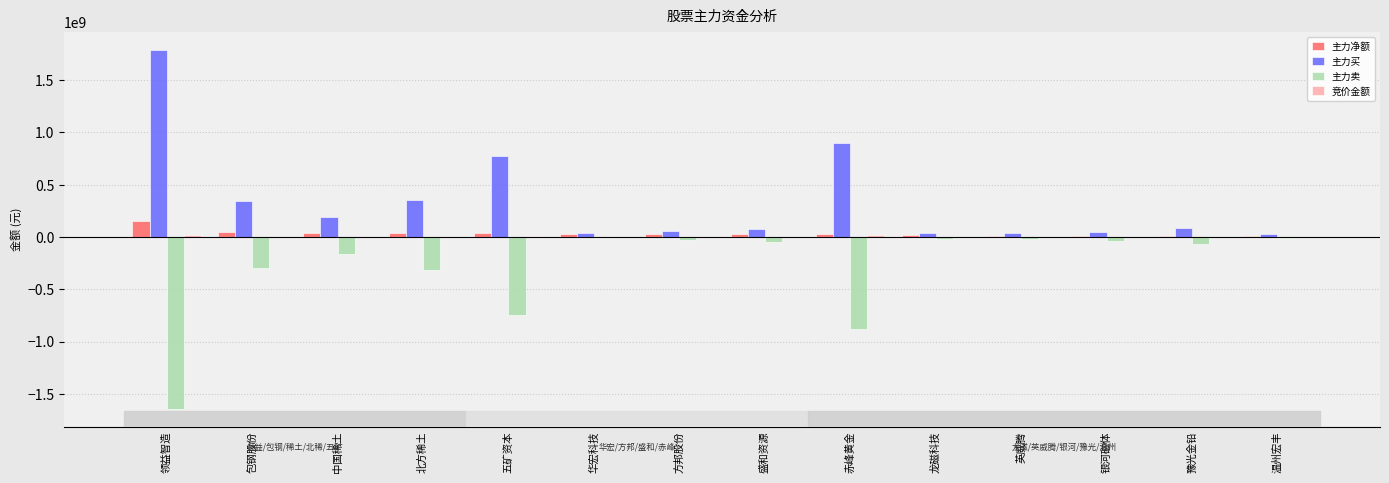

Between 领益智造 and 北方稀土, which series saw the biggest shift?

主力买